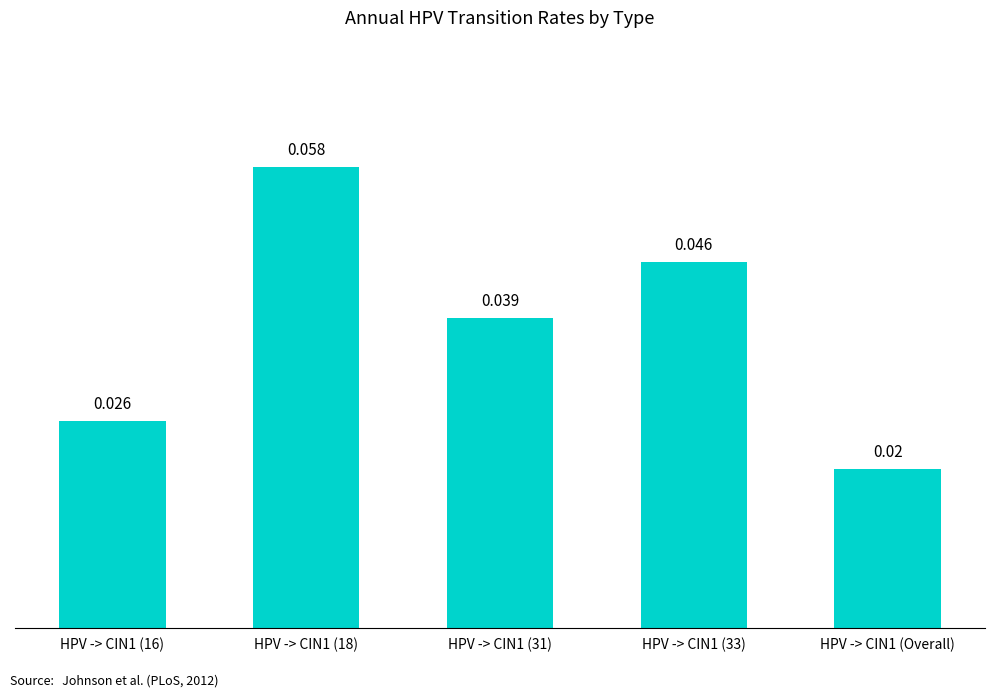

List the labels in order of value, smallest first.

HPV -> CIN1 (Overall), HPV -> CIN1 (16), HPV -> CIN1 (31), HPV -> CIN1 (33), HPV -> CIN1 (18)